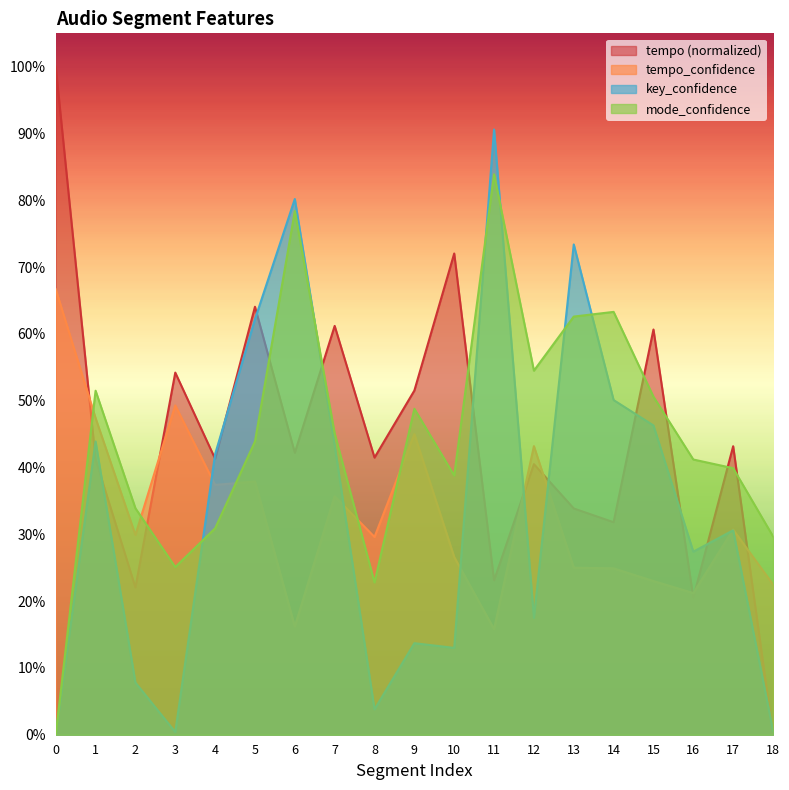

Reading right to left, what are all the values shown in this chart?

tempo: 0.0	0.4	0.2	0.6	0.3	0.3	0.4	0.2	0.7	0.5	0.4	0.6	0.4	0.6	0.4	0.5	0.2	0.4	1.0
tempo_confidence: 0.2	0.3	0.2	0.2	0.2	0.2	0.4	0.2	0.3	0.5	0.3	0.4	0.2	0.4	0.4	0.5	0.3	0.5	0.7
key_confidence: 0.0	0.3	0.3	0.5	0.5	0.7	0.2	0.9	0.1	0.1	0.0	0.4	0.8	0.6	0.4	0.0	0.1	0.4	0.0
mode_confidence: 0.3	0.4	0.4	0.5	0.6	0.6	0.5	0.8	0.4	0.5	0.2	0.5	0.8	0.4	0.3	0.3	0.3	0.5	0.0